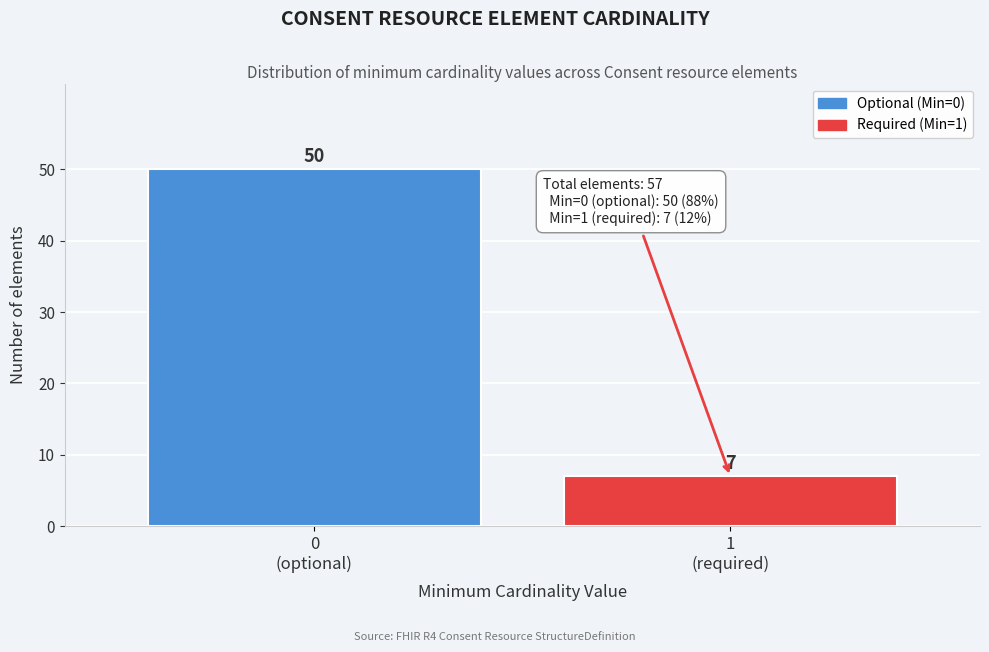

Reading right to left, what are all the values shown in this chart?

7	50